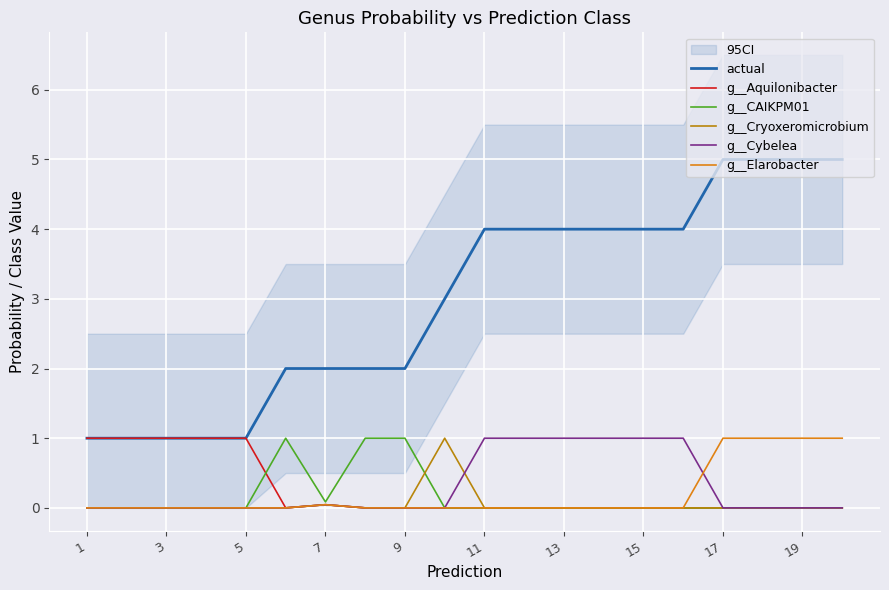

The value of g__CAIKPM01 at 19 is 0.0. True or false?

True